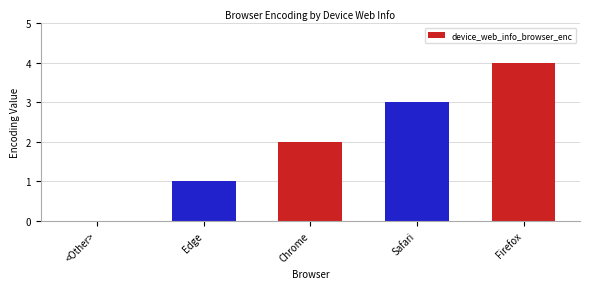

What is the difference between the values at Edge and Safari?

2